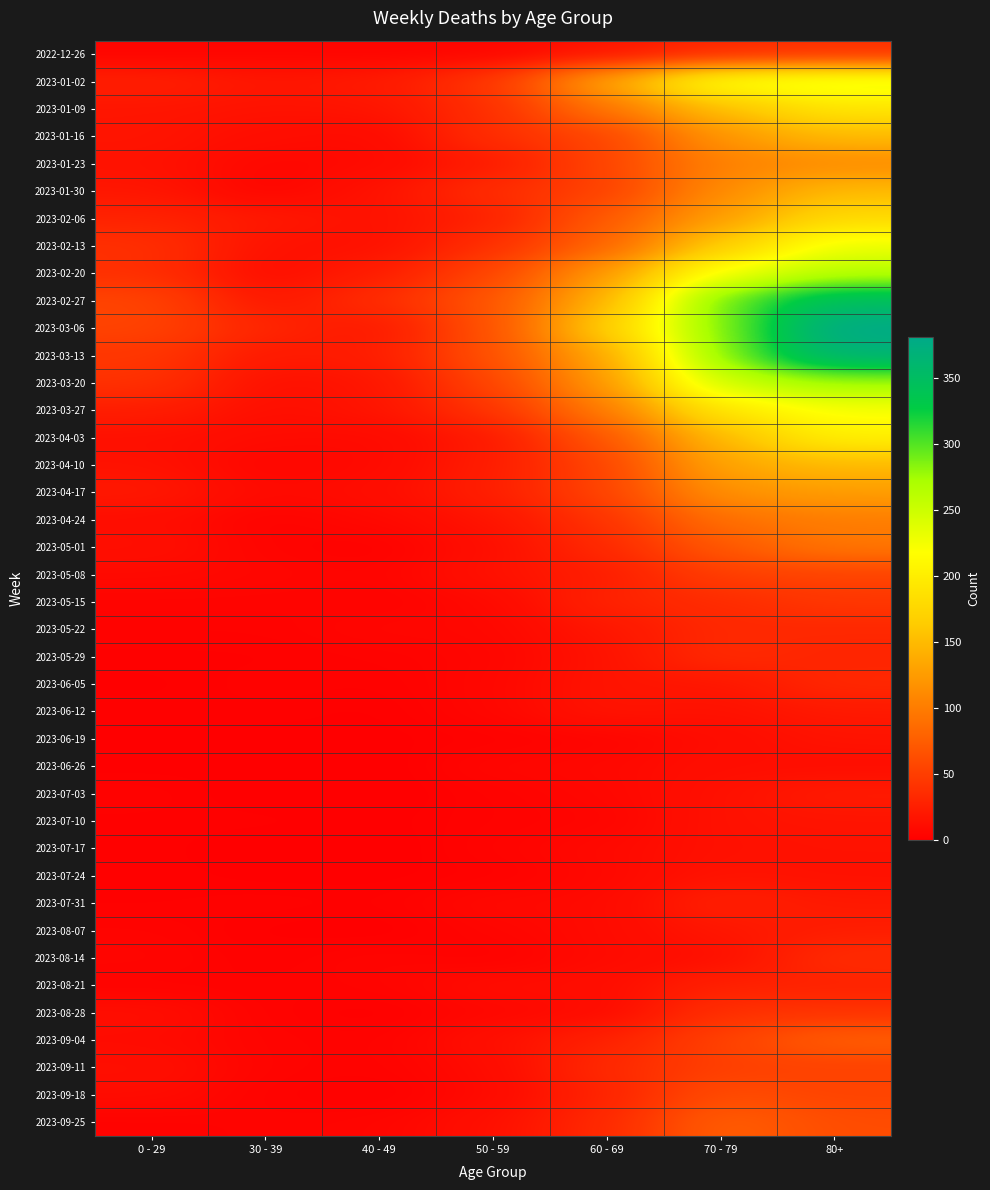

Between 40 - 49 and 30 - 39, which is larger?

30 - 39